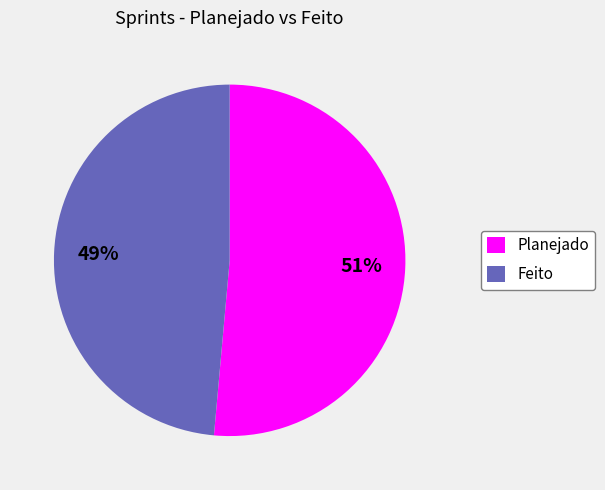

Rank the categories by value from highest to lowest.

Planejado, Feito